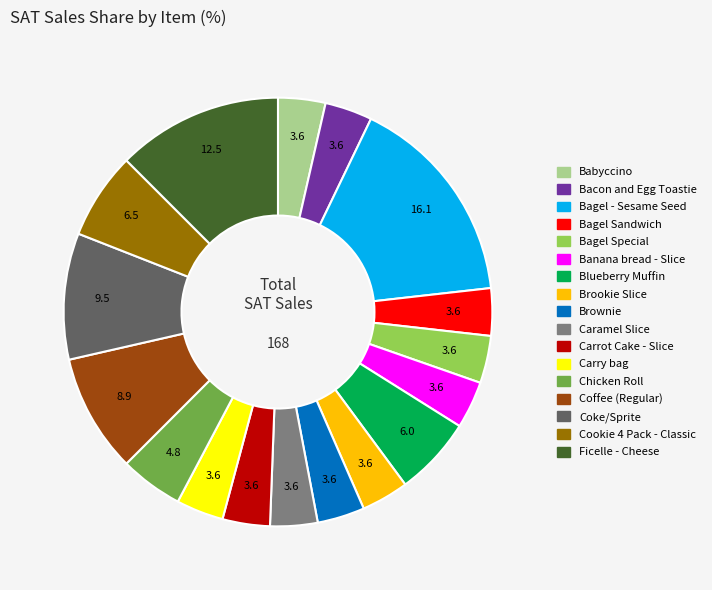

Does any single category account for the majority?

No